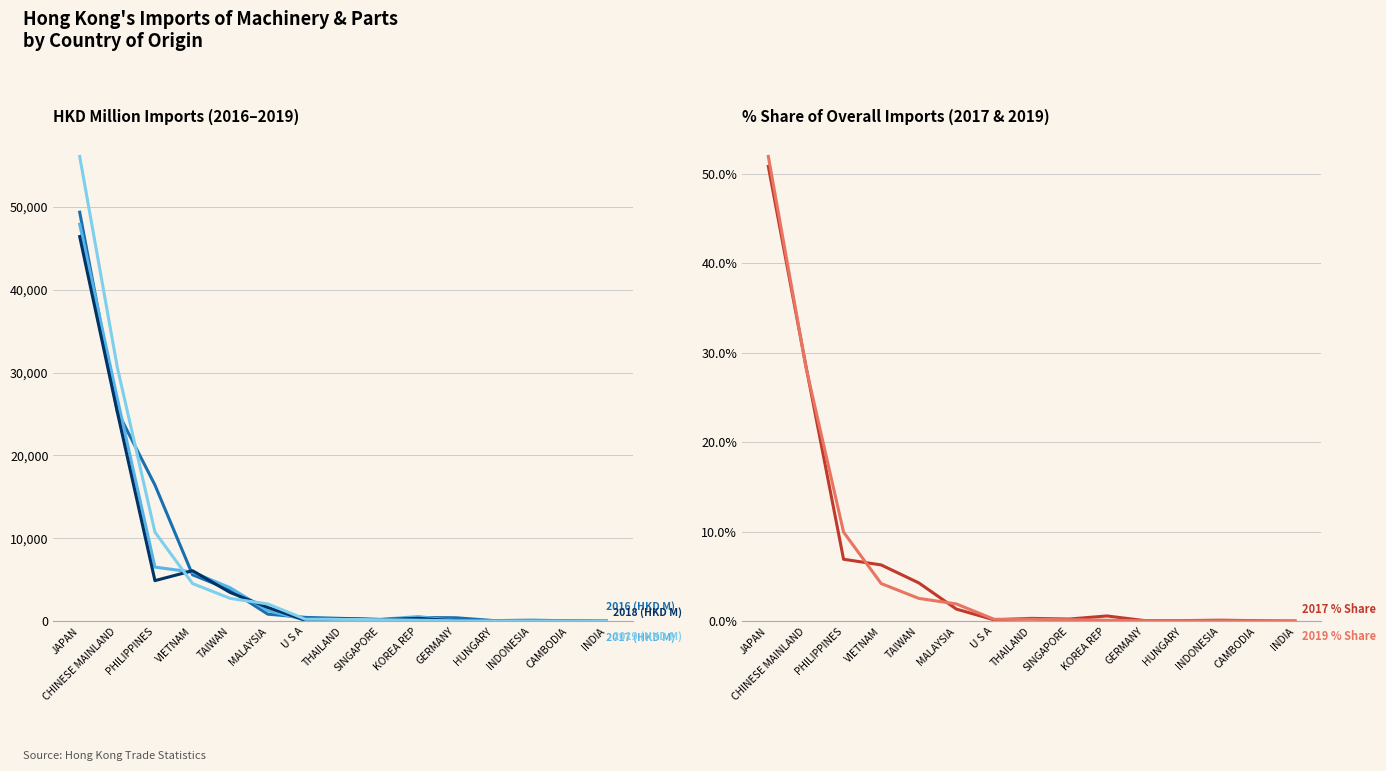

Which series has the largest range (max minus min)?

2019 (HKD M)